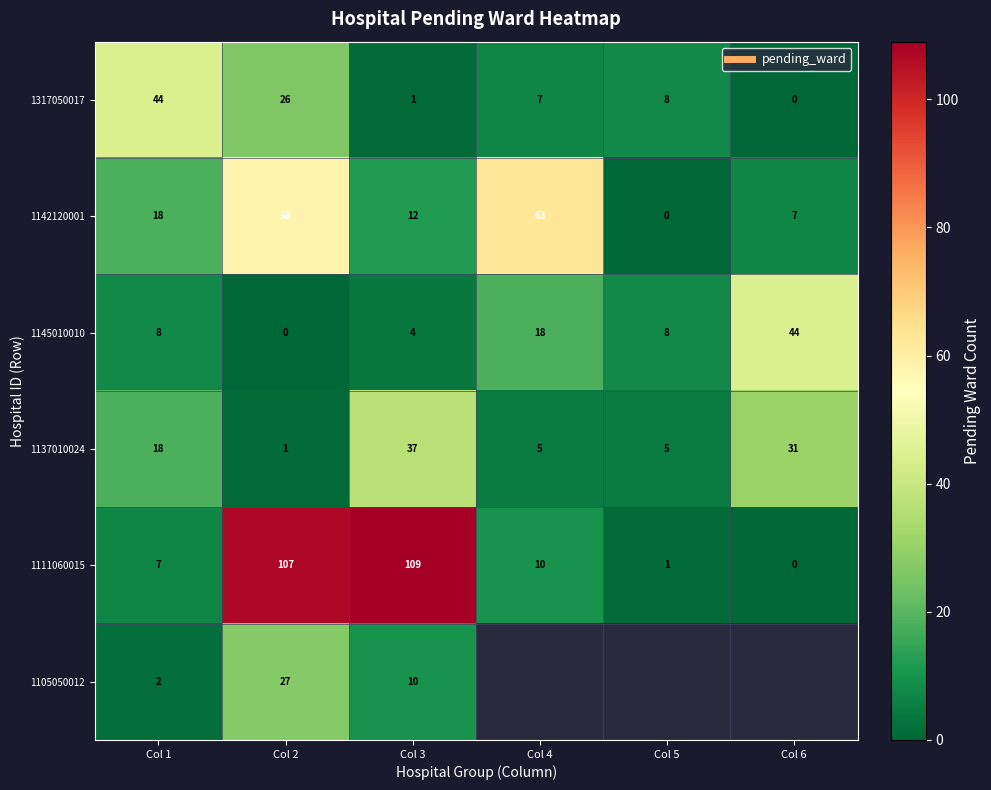

True or false: 1317050017 has a value of 8.0 at Col 5.

True